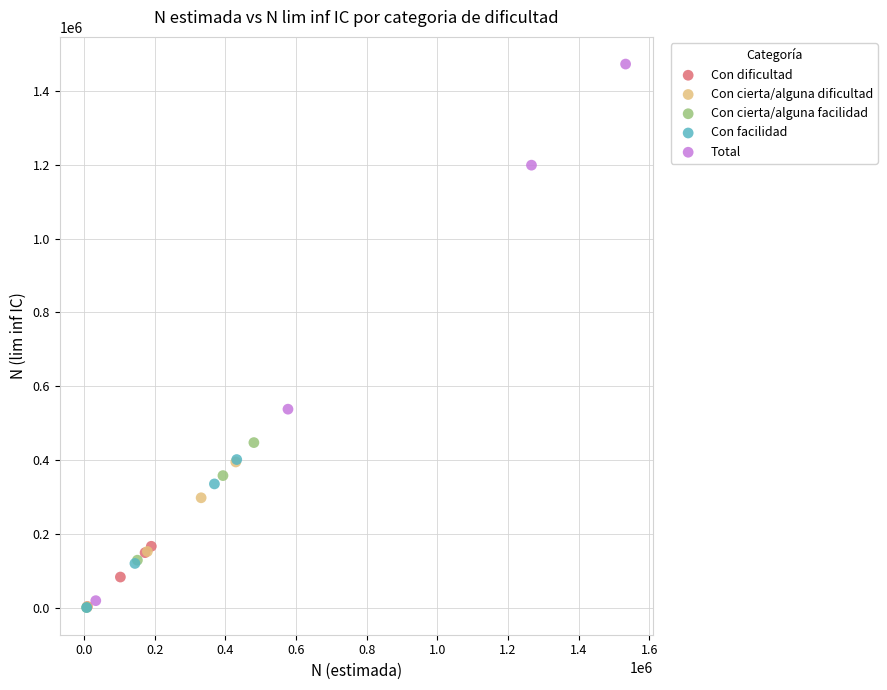

Which series has the largest Y range (max minus min)?

Total